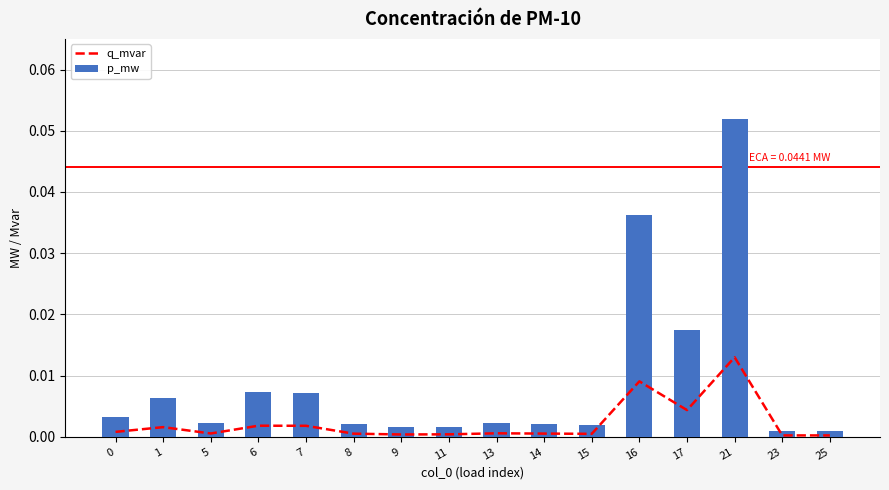

Reading right to left, list all the values displayed in this chart.

q_mvar: 25=0.0	23=0.0	21=0.0	17=0.0	16=0.0	15=0.0	14=0.0	13=0.0	11=0.0	9=0.0	8=0.0	7=0.0	6=0.0	5=0.0	1=0.0	0=0.0
p_mw: 25=0.0	23=0.0	21=0.1	17=0.0	16=0.0	15=0.0	14=0.0	13=0.0	11=0.0	9=0.0	8=0.0	7=0.0	6=0.0	5=0.0	1=0.0	0=0.0